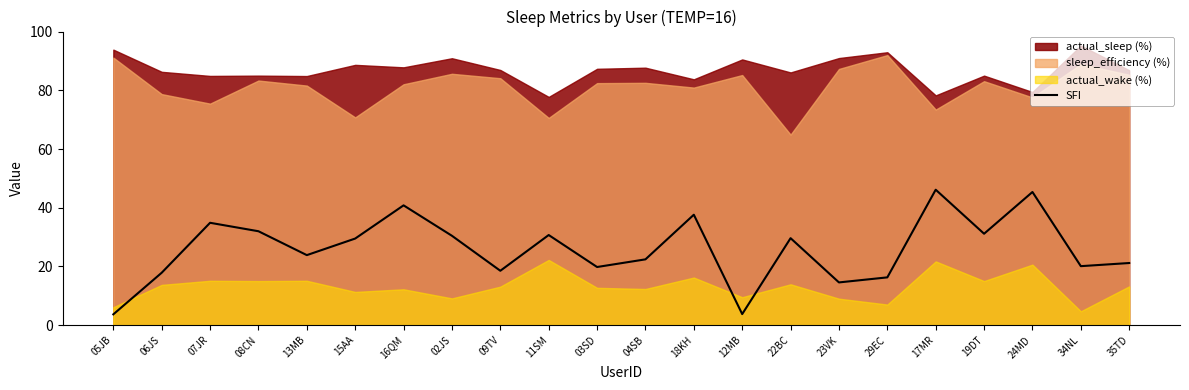

The value at 11SM is 51.8. True or false?

False